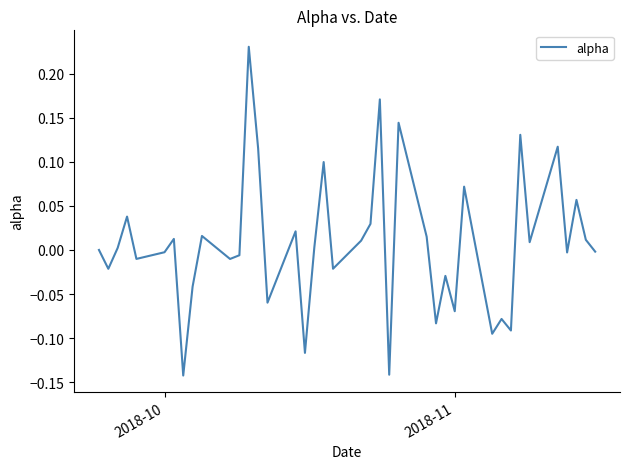

How many categories are shown in the chart?

40